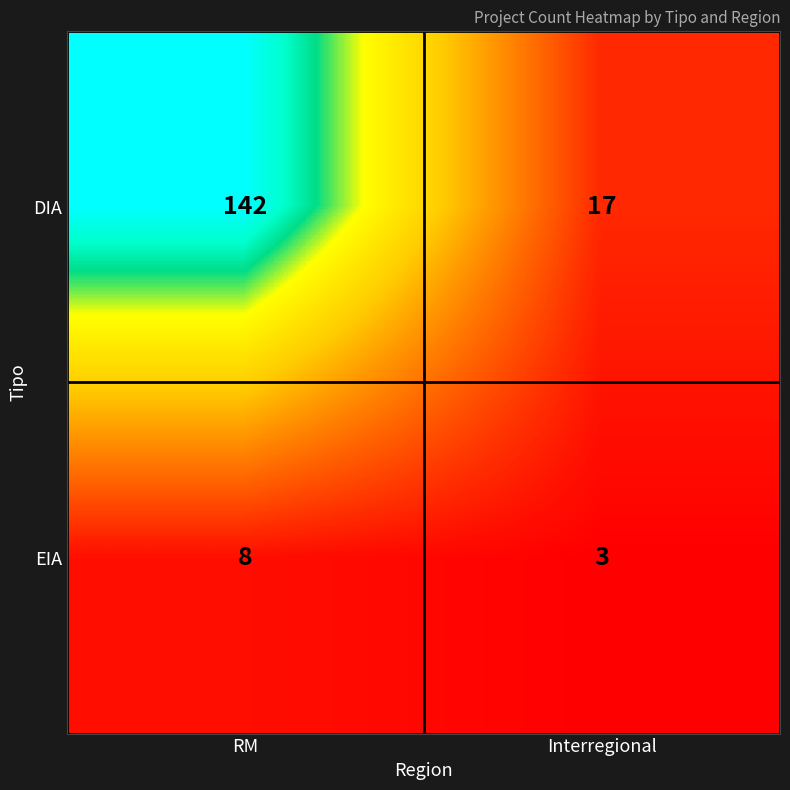

What is the difference between the highest and lowest values at Interregional?

14